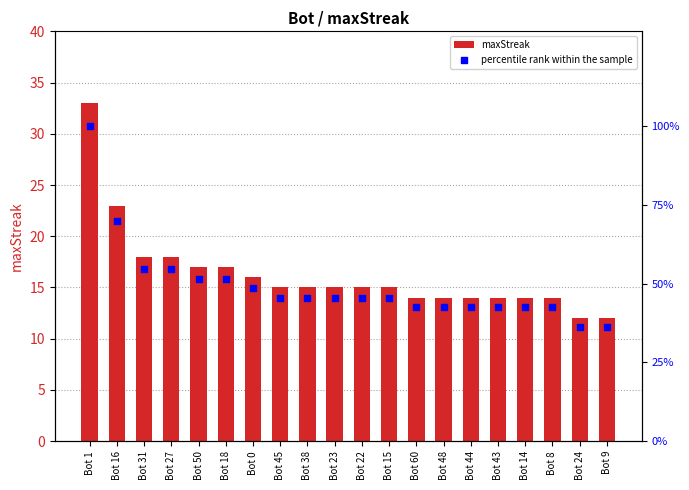

What is the total value across all series at Bot 22?

60.5